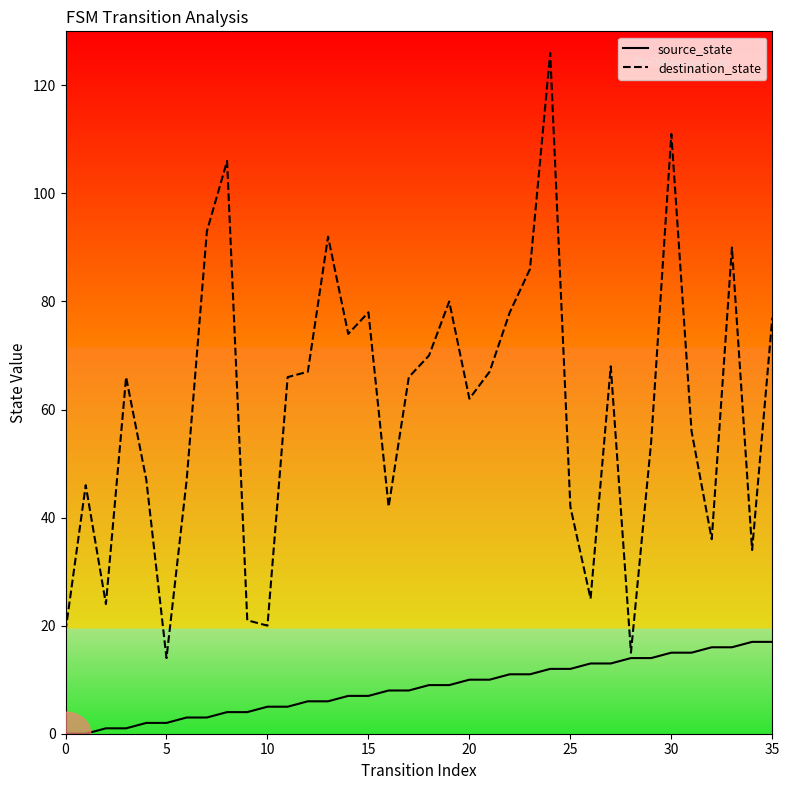

Reading right to left, what are all the values shown in this chart?

source_state: 17	17	16	16	15	15	14	14	13	13	12	12	11	11	10	10	9	9	8	8	7	7	6	6	5	5	4	4	3	3	2	2	1	1	0	0
destination_state: 77	34	90	36	56	111	54	15	68	25	42	126	86	78	67	62	80	70	66	42	78	74	92	67	66	20	21	106	93	47	14	47	66	24	46	19